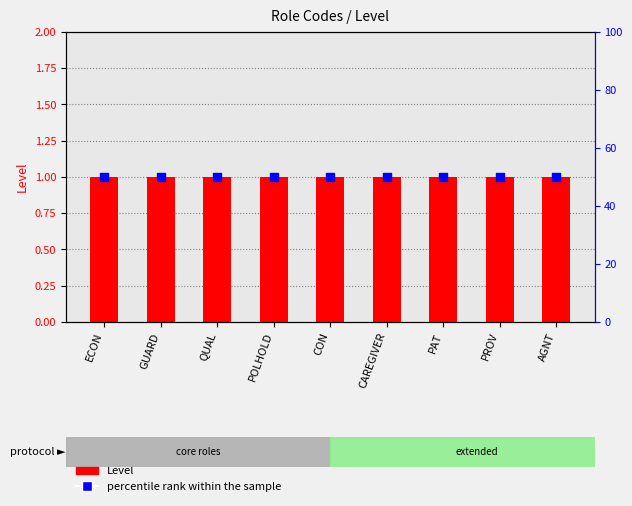

Which series has the largest total across all categories?

percentile rank within the sample